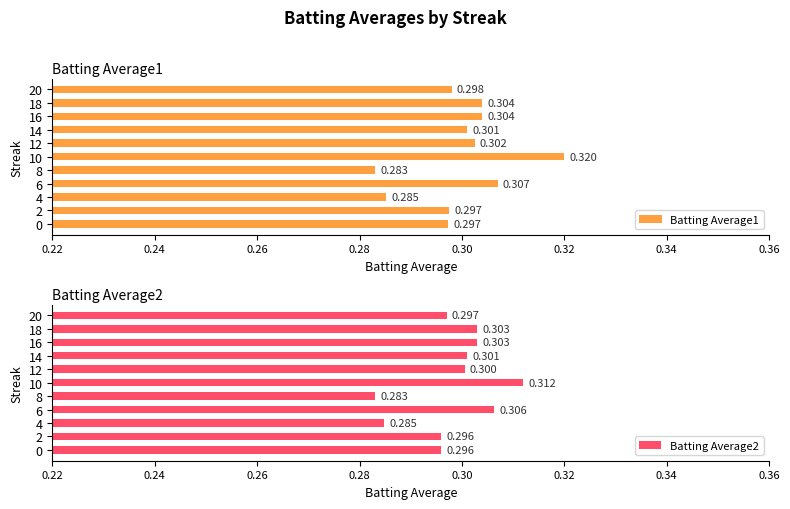

Count the number of categories in the chart.

11